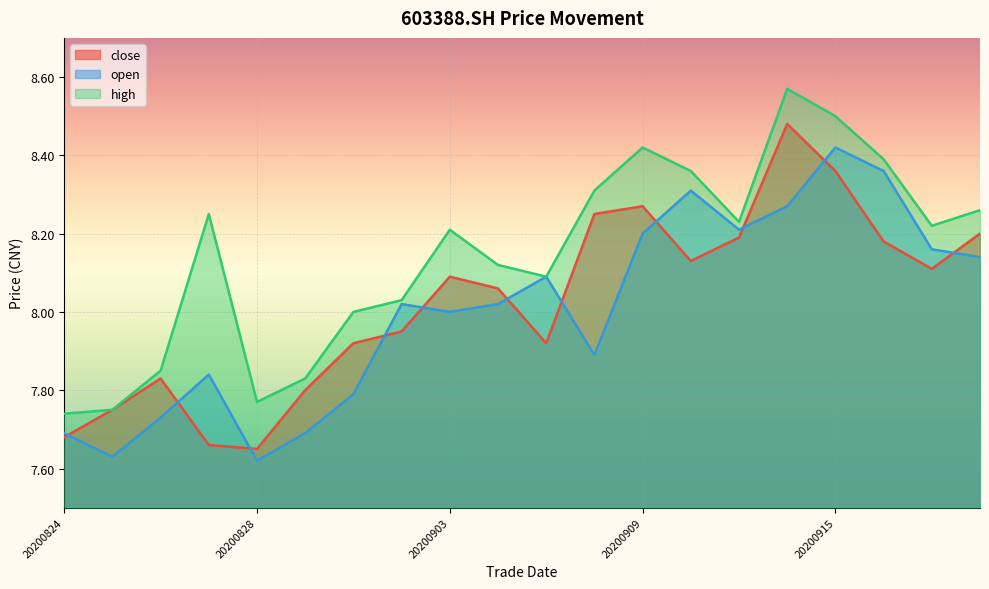

True or false: close and high intersect in this chart.

False